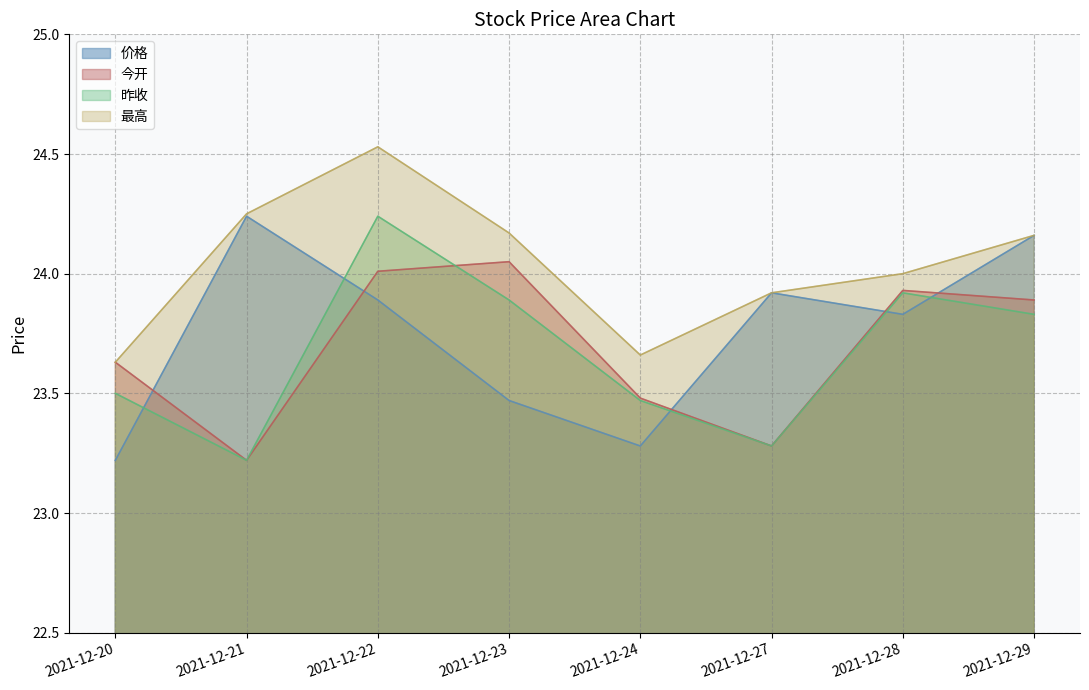

Where is 价格 nearest to the value 23?

2021-12-20